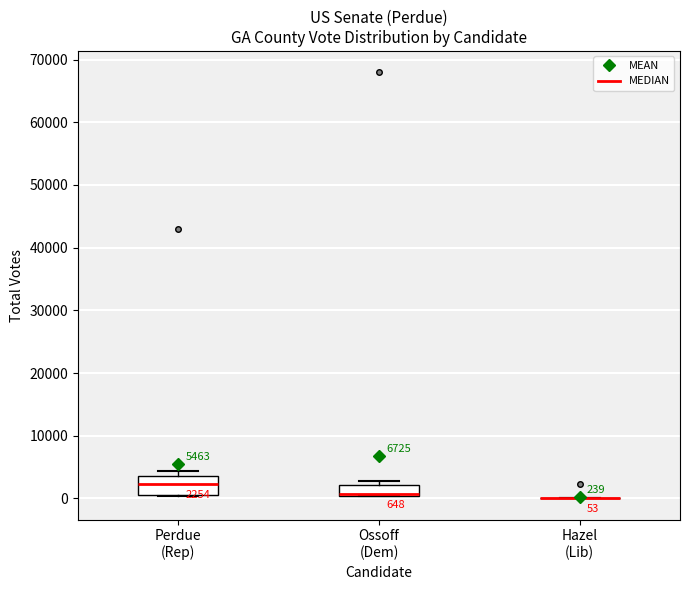

Which box is the tallest, from its lower edge to its upper edge?

Perdue (Rep)